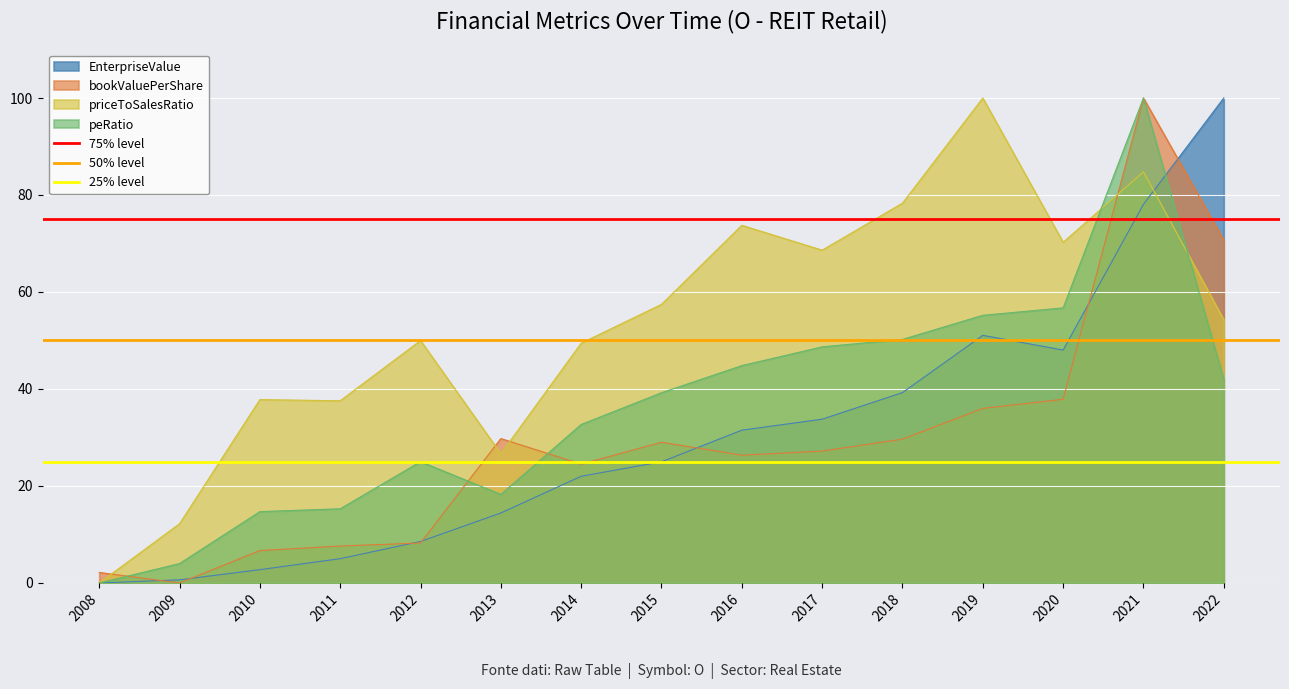

At which label does bookValuePerShare reach its peak?

2021